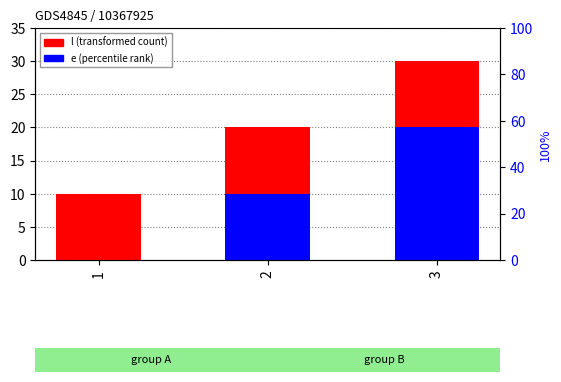

Which category has the lowest value in the l series?

1